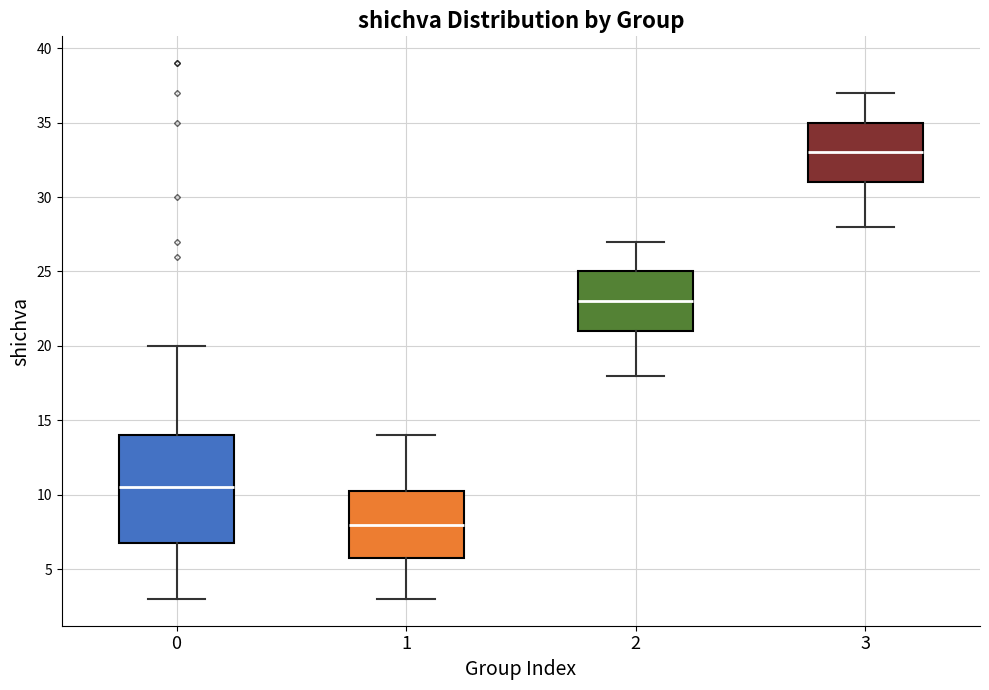

Reading left to right, transcribe this box plot: for each box, give where its median line is, the range the box spans, and where its two whiskers end, as read against the y-axis. The values are not printed on the chart, so give them approximately, as read against the axis.

0: median 10.5, box 7.0 to 14.0, whiskers 3.0 to 20.0
1: median 8.0, box 6.0 to 10.5, whiskers 3.0 to 14.0
2: median 23.0, box 21.0 to 25.0, whiskers 18.0 to 27.0
3: median 33.0, box 31.0 to 35.0, whiskers 28.0 to 37.0